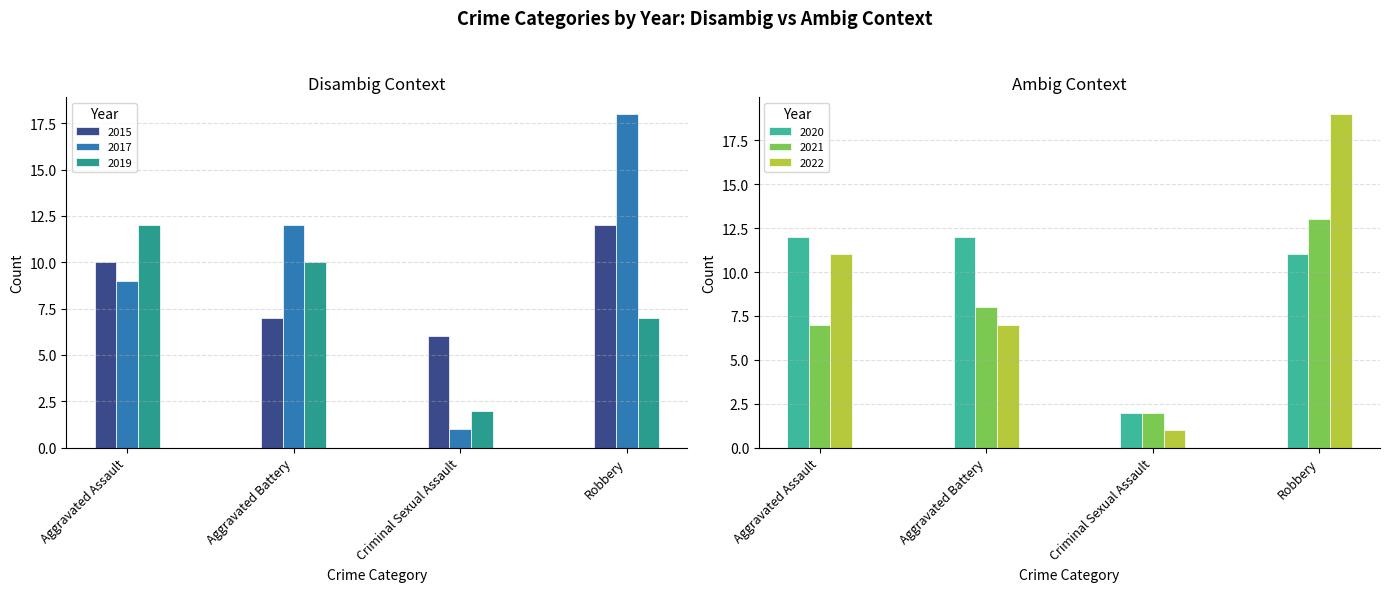

Which series has the largest total across all categories?

2017